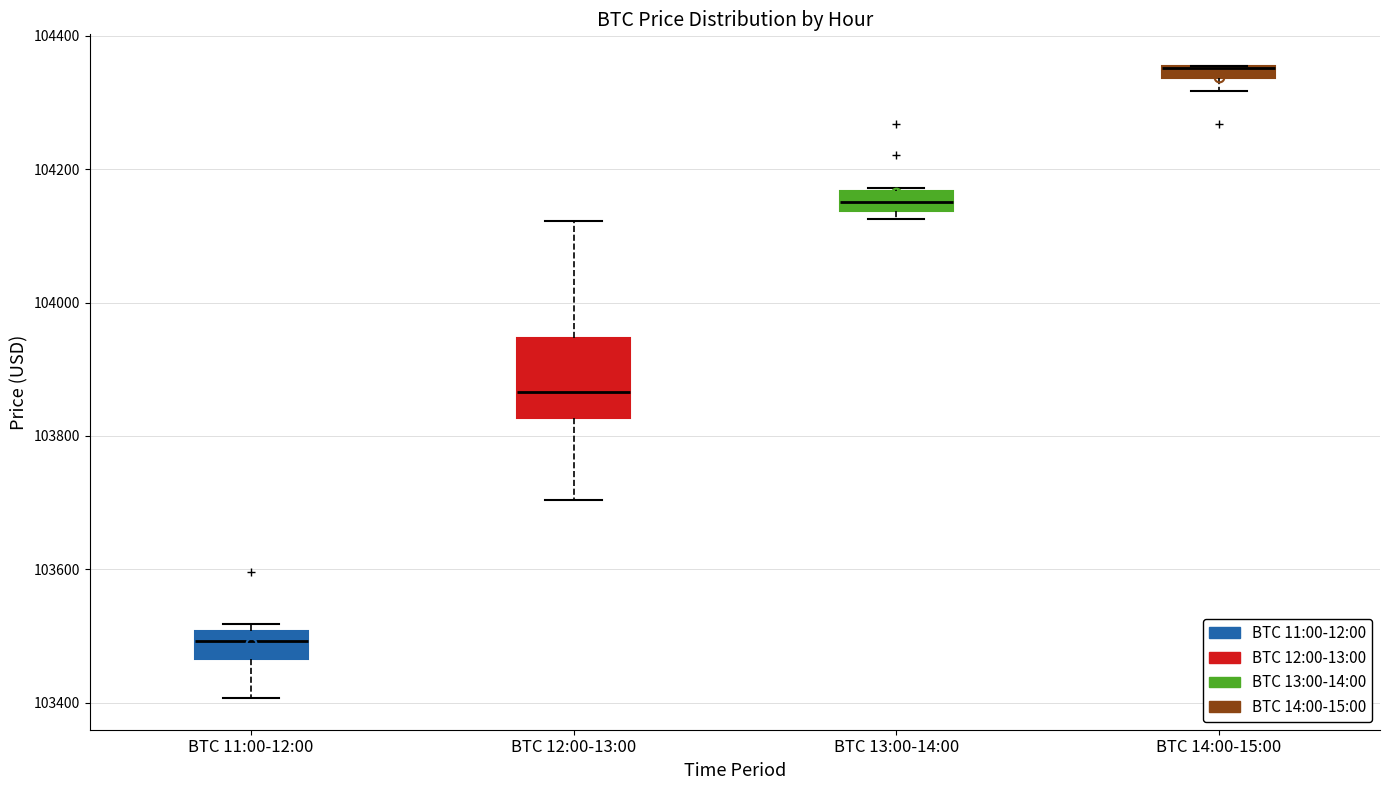

Which box is the tallest, from its lower edge to its upper edge?

BTC 12:00-13:00